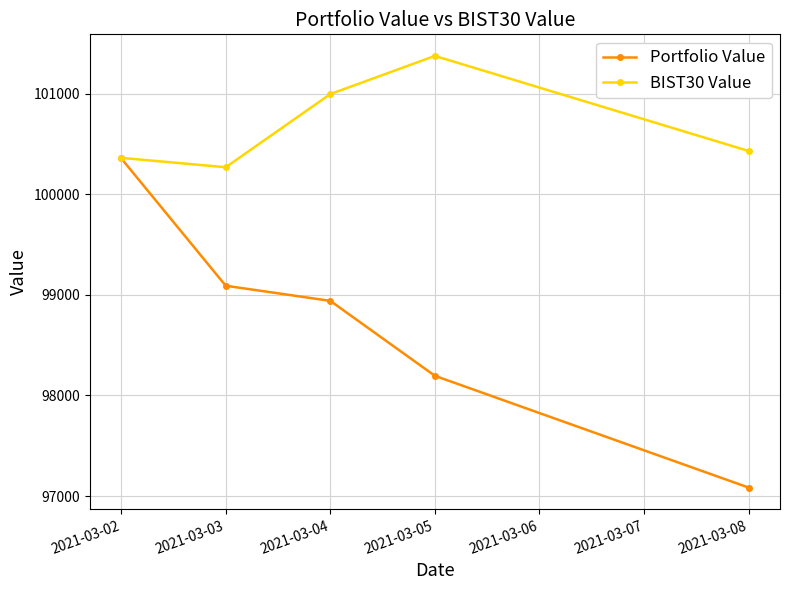

Is this an area chart (filled region under the line)?

No